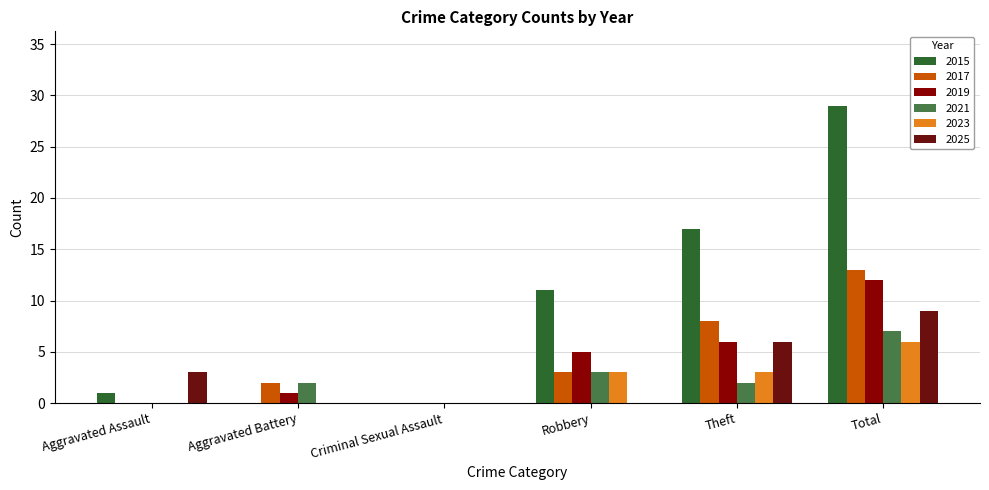

What are all the series names shown in the legend?

2015, 2017, 2019, 2021, 2023, 2025